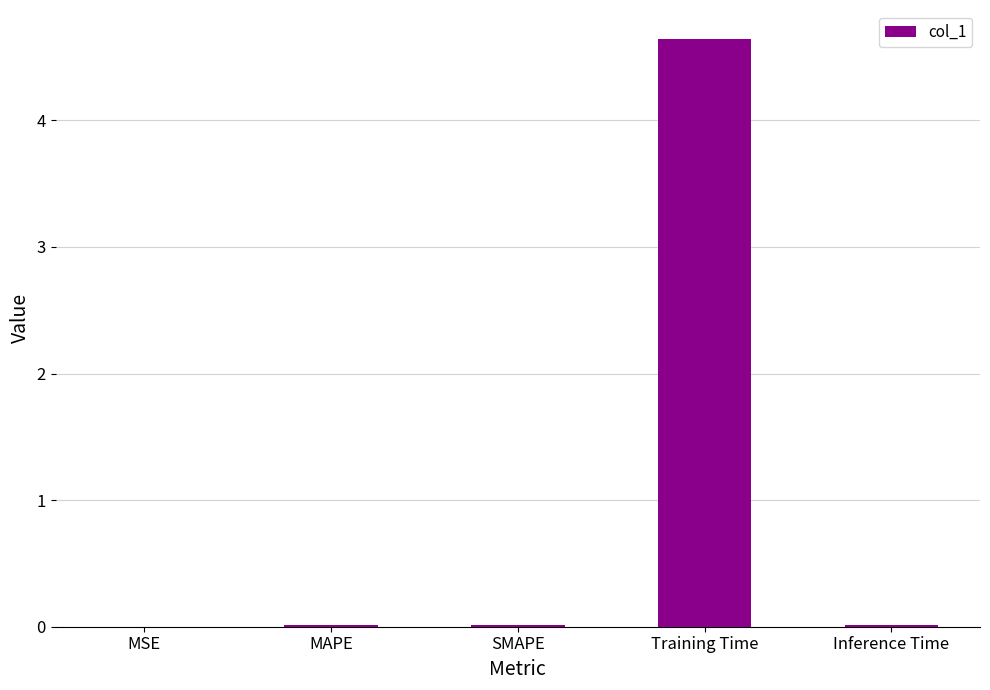

The value at SMAPE is 0.0. True or false?

True